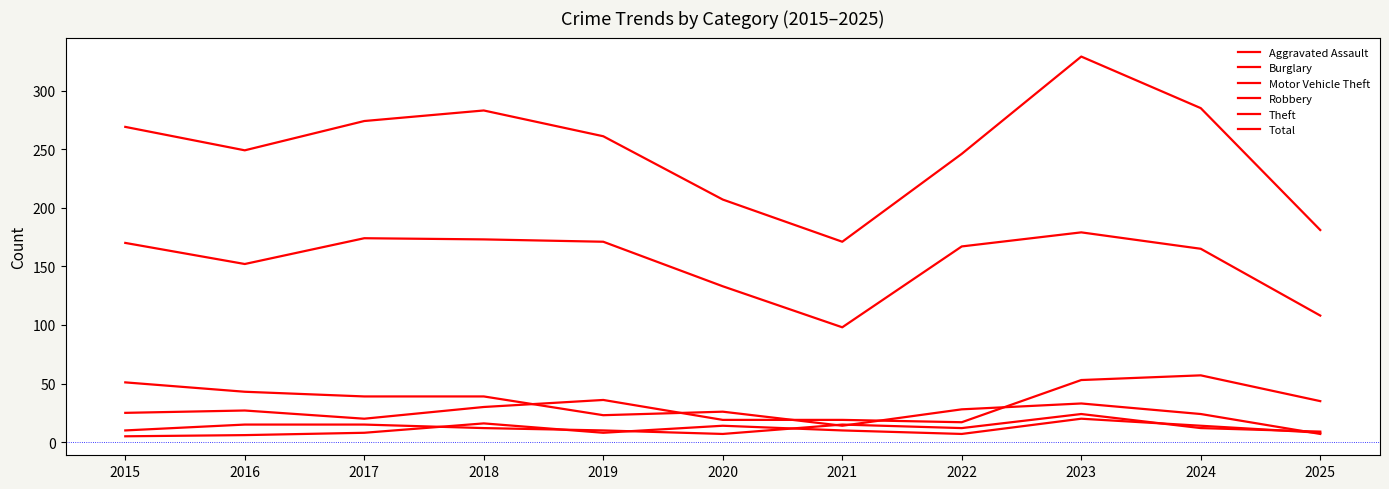

What is the spread (max minus min) of values at 2022?

239